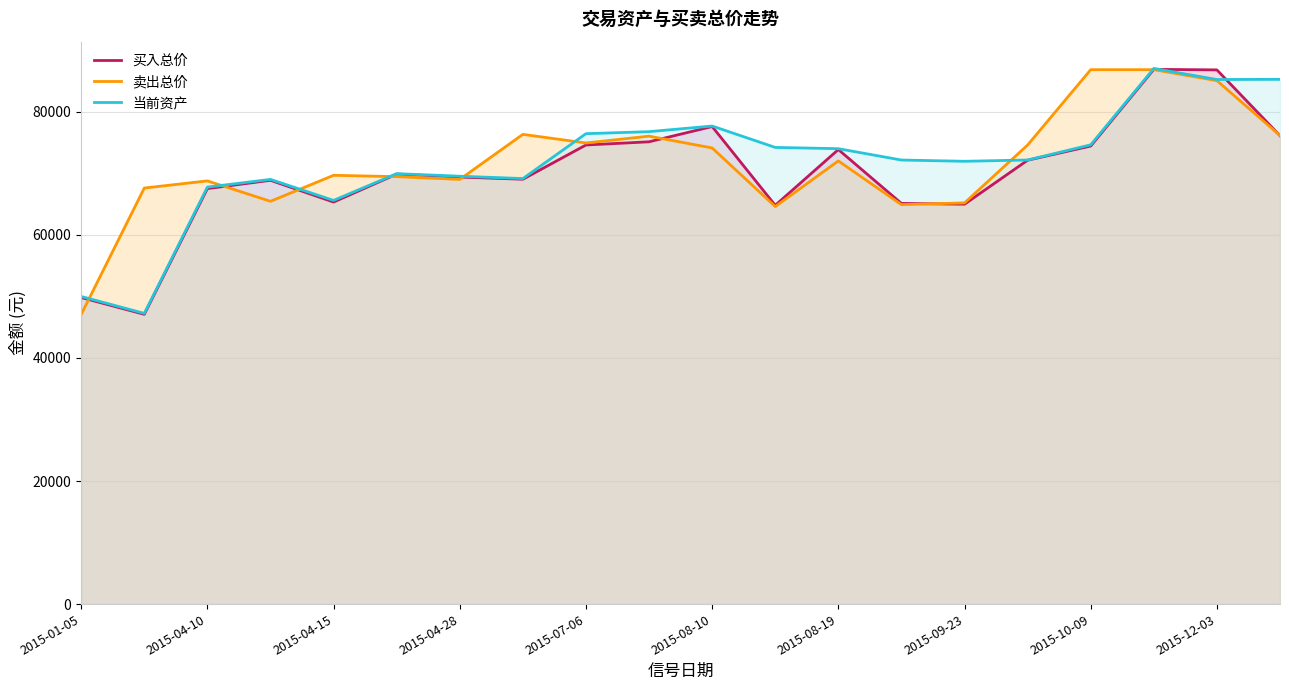

What is the smallest value displayed?

47077.3